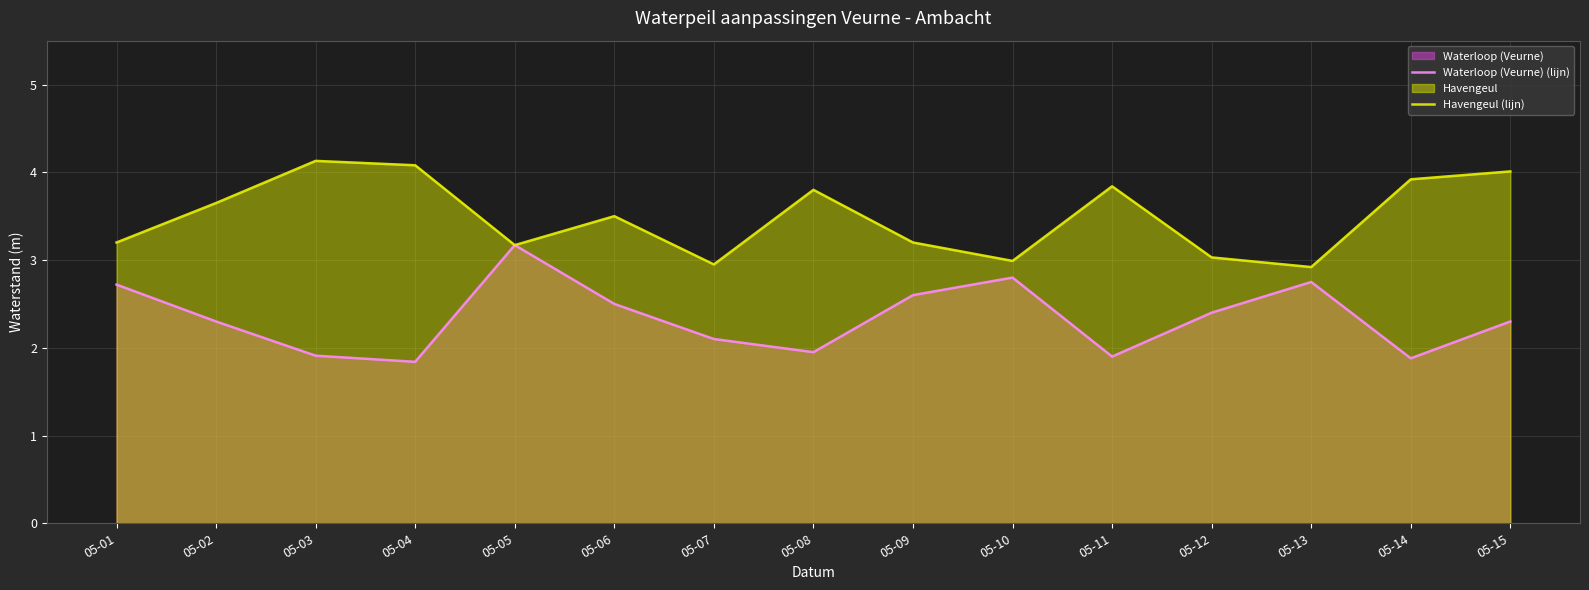

At which label does Waterloop (Veurne) (lijn) reach its peak?

05-05